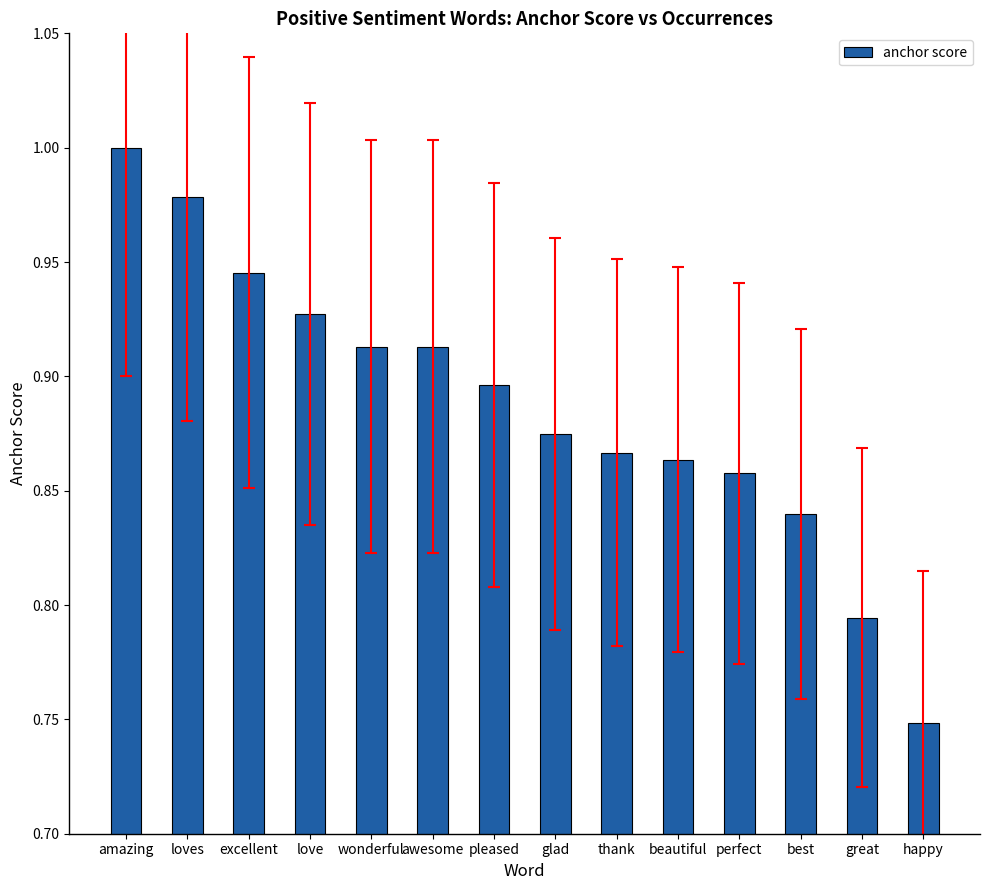

True or false: the data shows 0.5 at amazing.

False